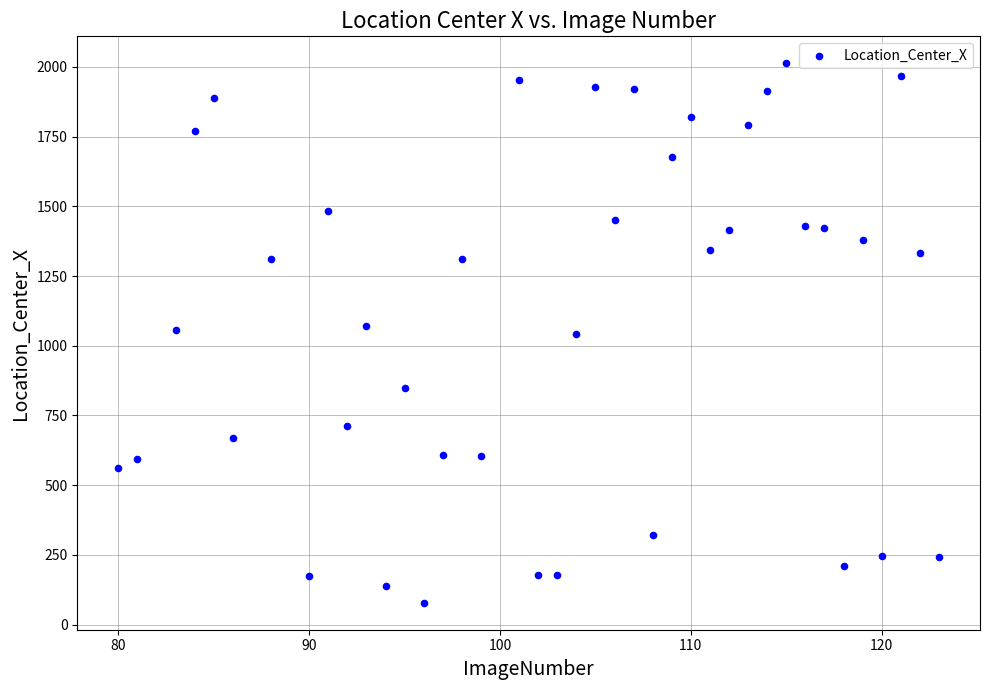

What is the range of X values (max minus min)?

43.0